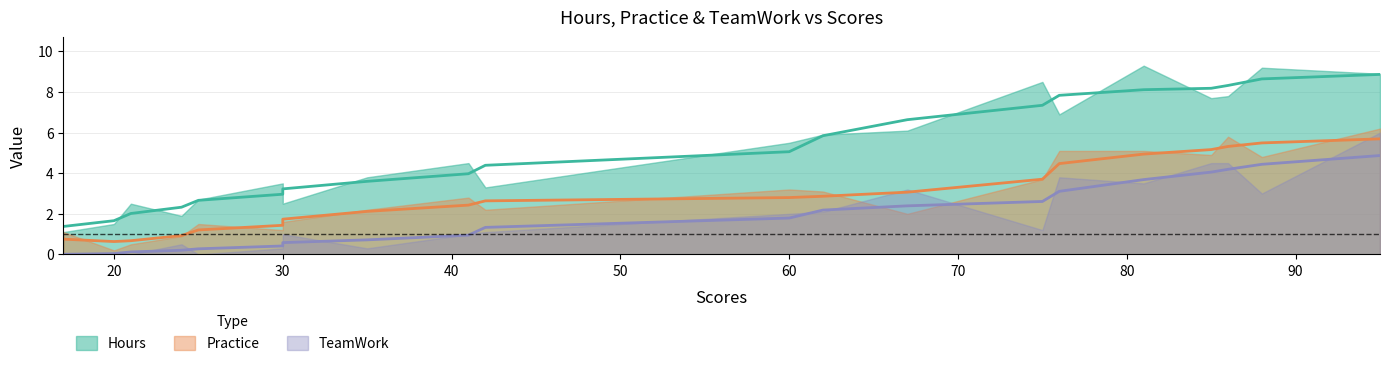

What is the value of the Hours point at the 13th from the left?

6.1